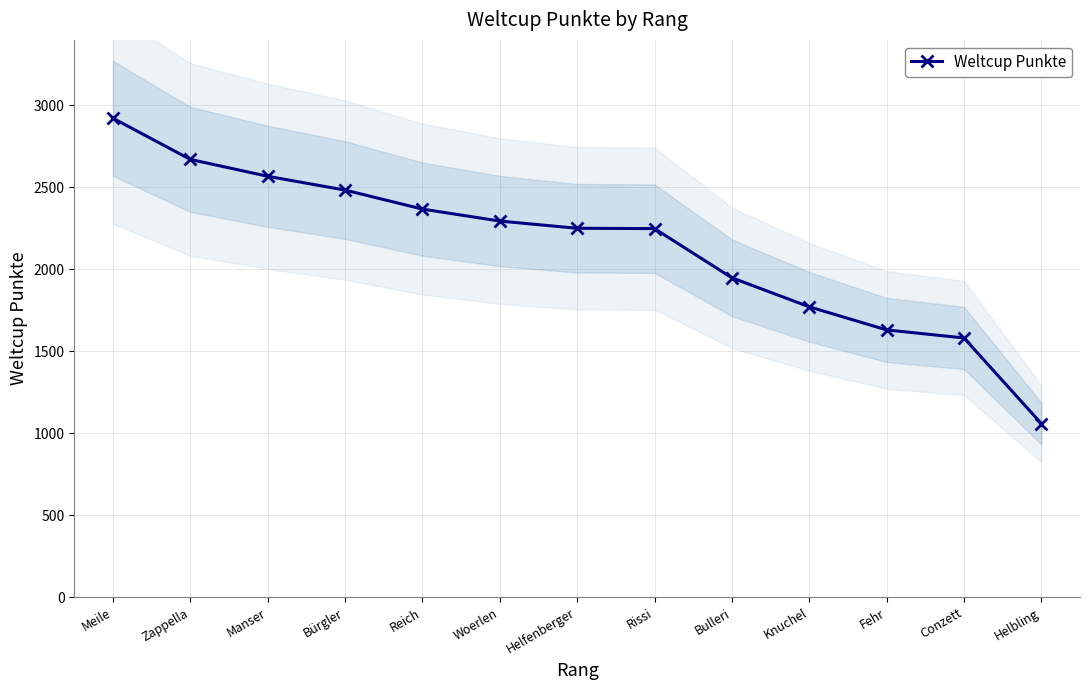

What is the minimum value shown in the chart?

1060